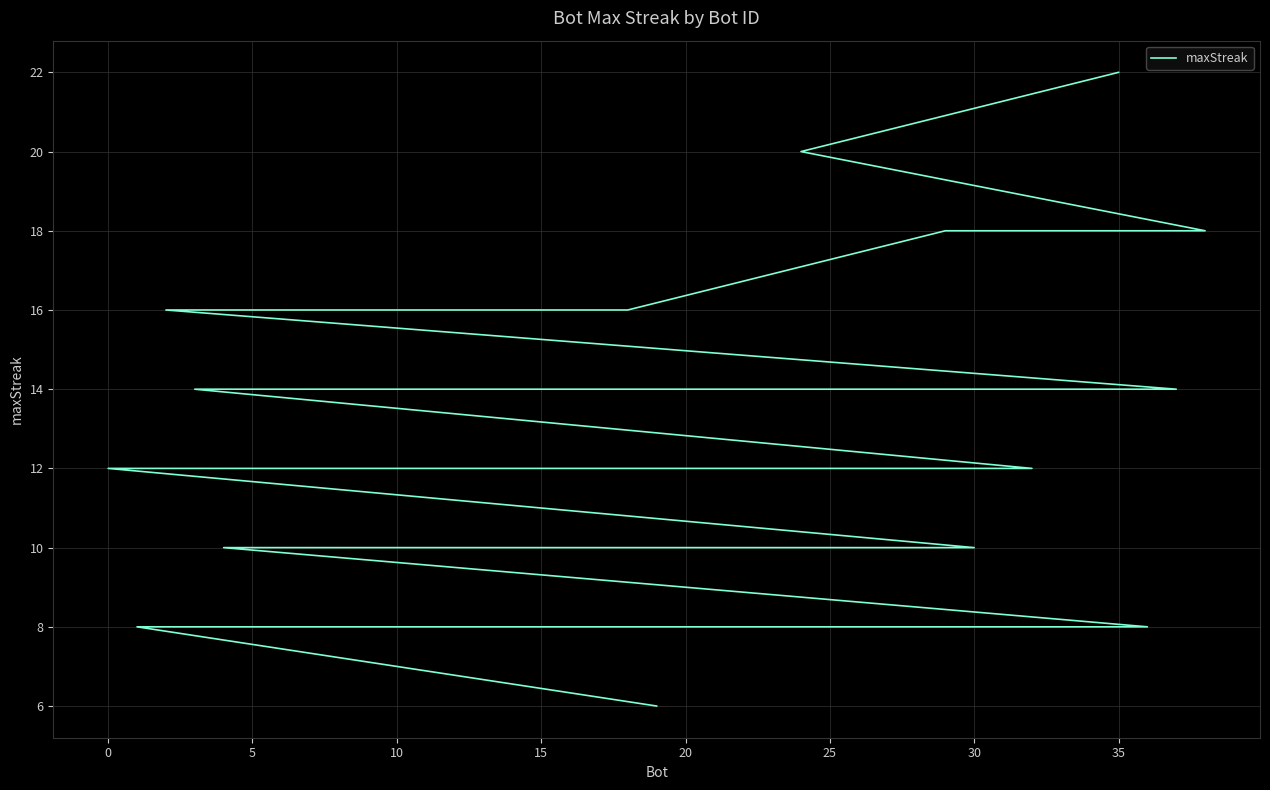

How many values are between 10 and 14?

23